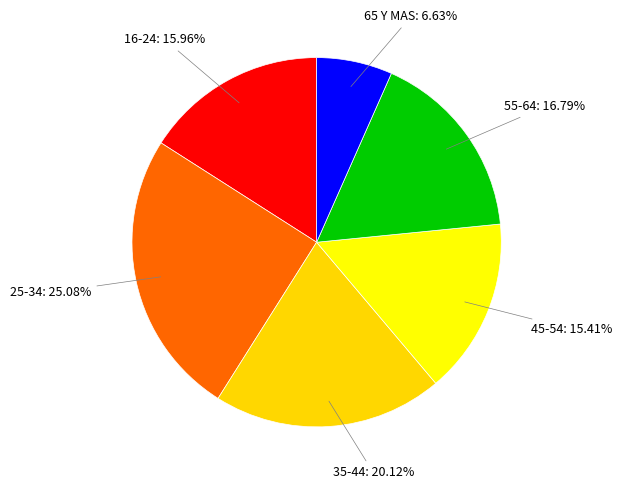

Count the number of slices in the pie.

6